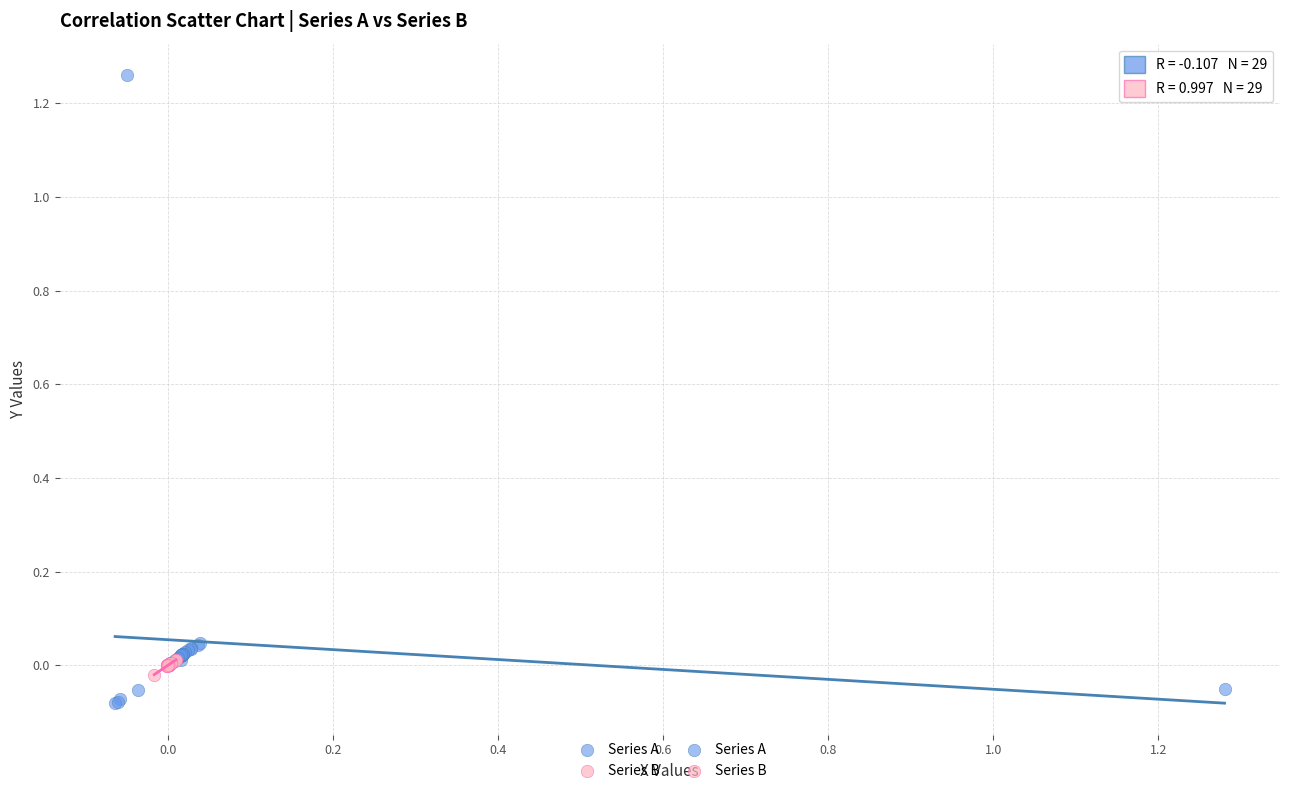

Which series contains the lowest Y value?

Series A